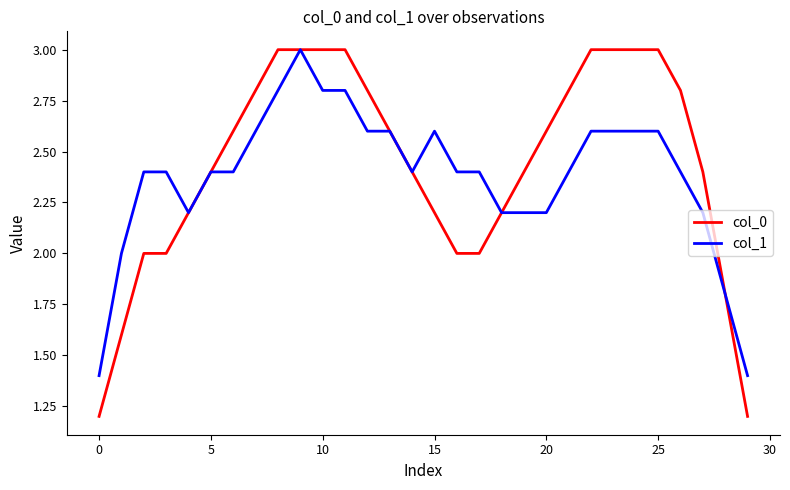

Which series has the widest spread of values?

col_0